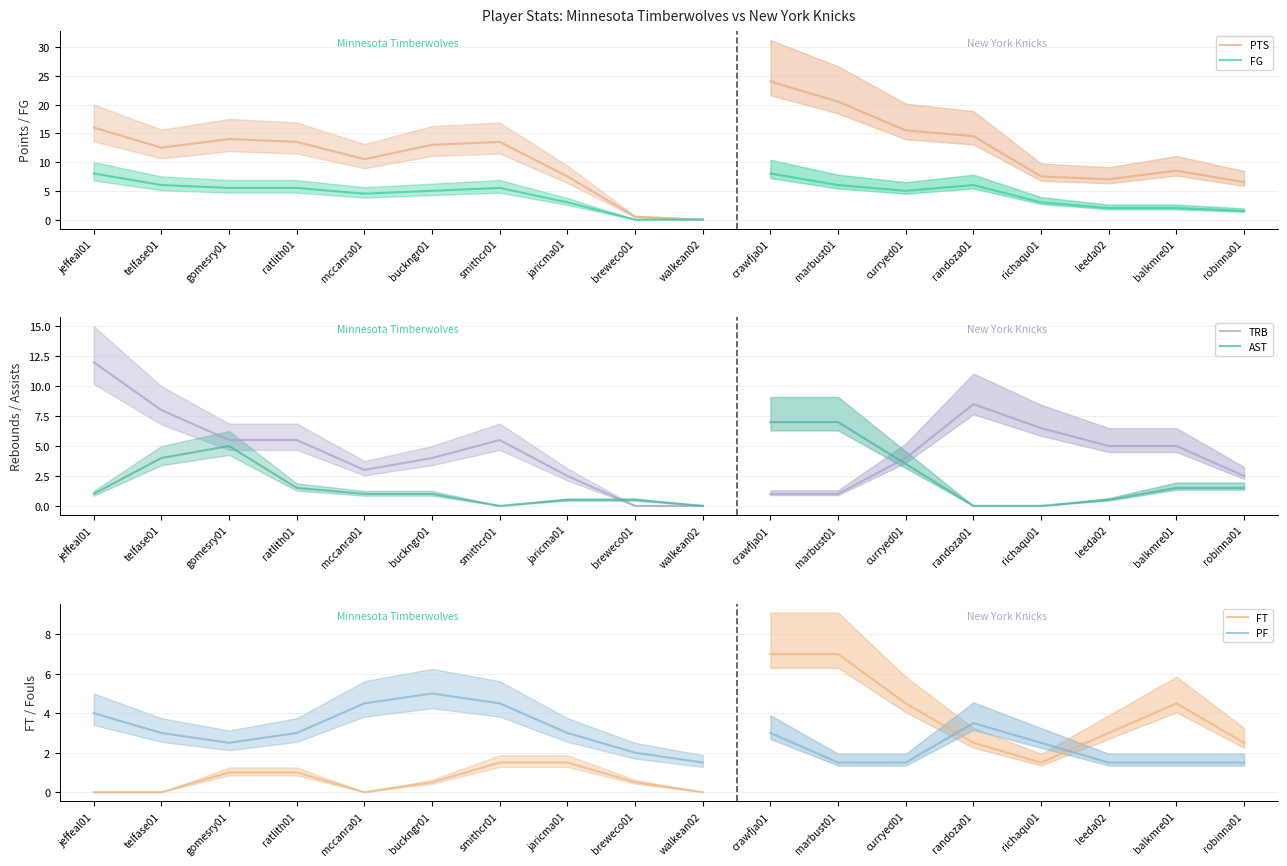

The PF series shows 3.0 at ratlith01. True or false?

True